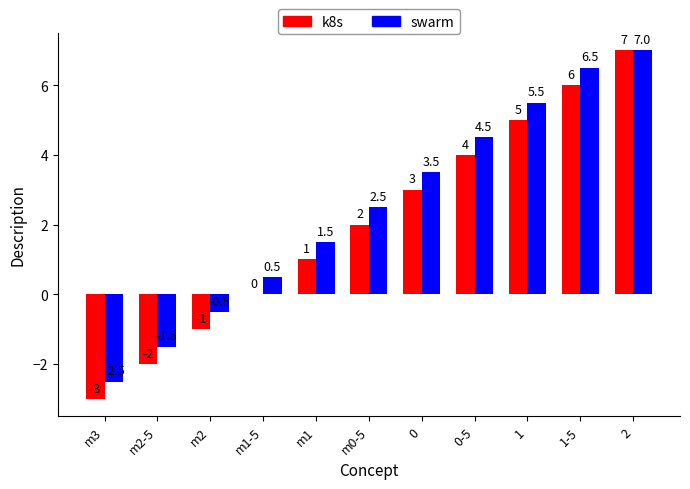

Is it true that k8s equals -4.9 at m3?

False